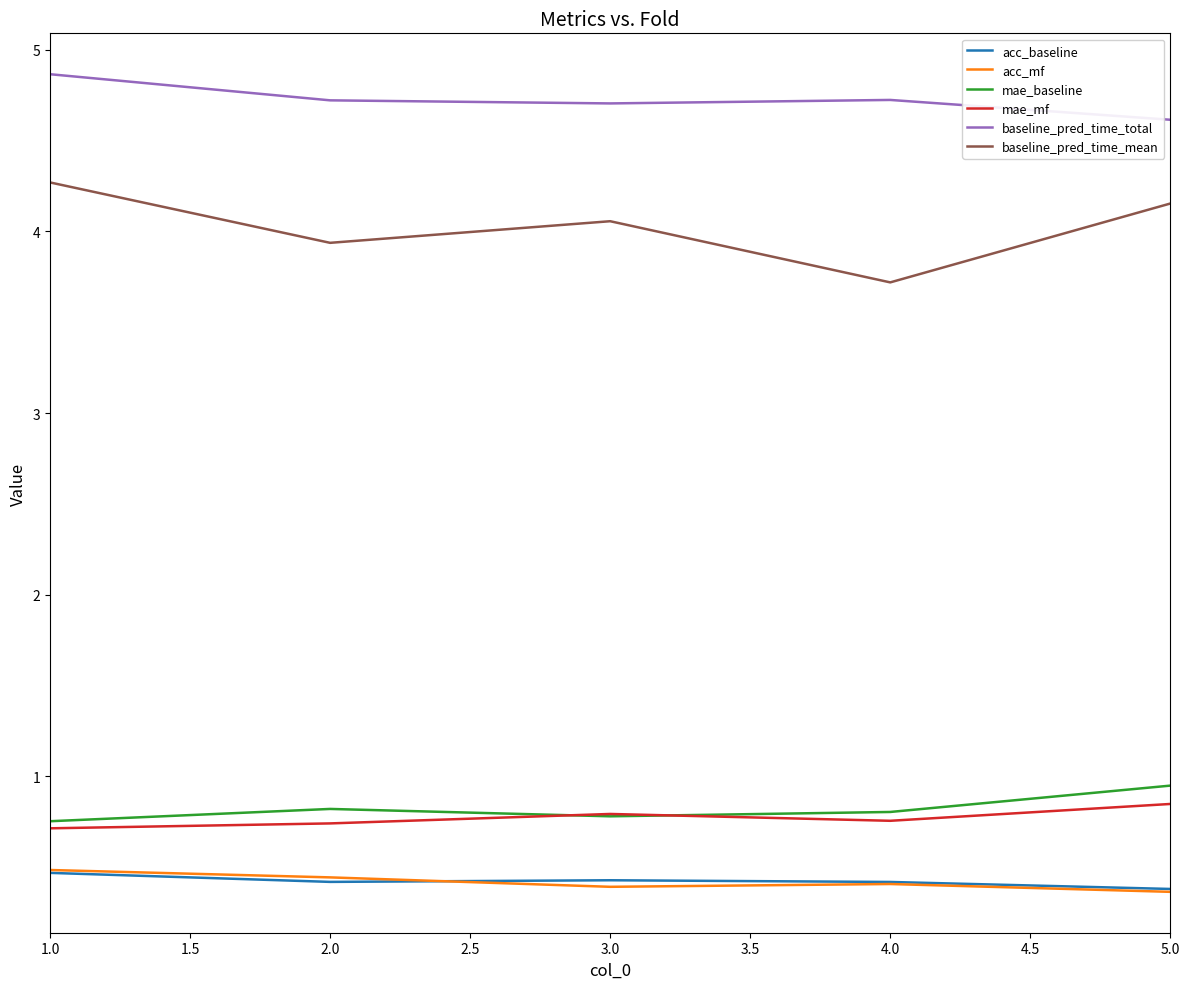

True or false: baseline_pred_time_total has a value of 4.9 at 1.0.

True